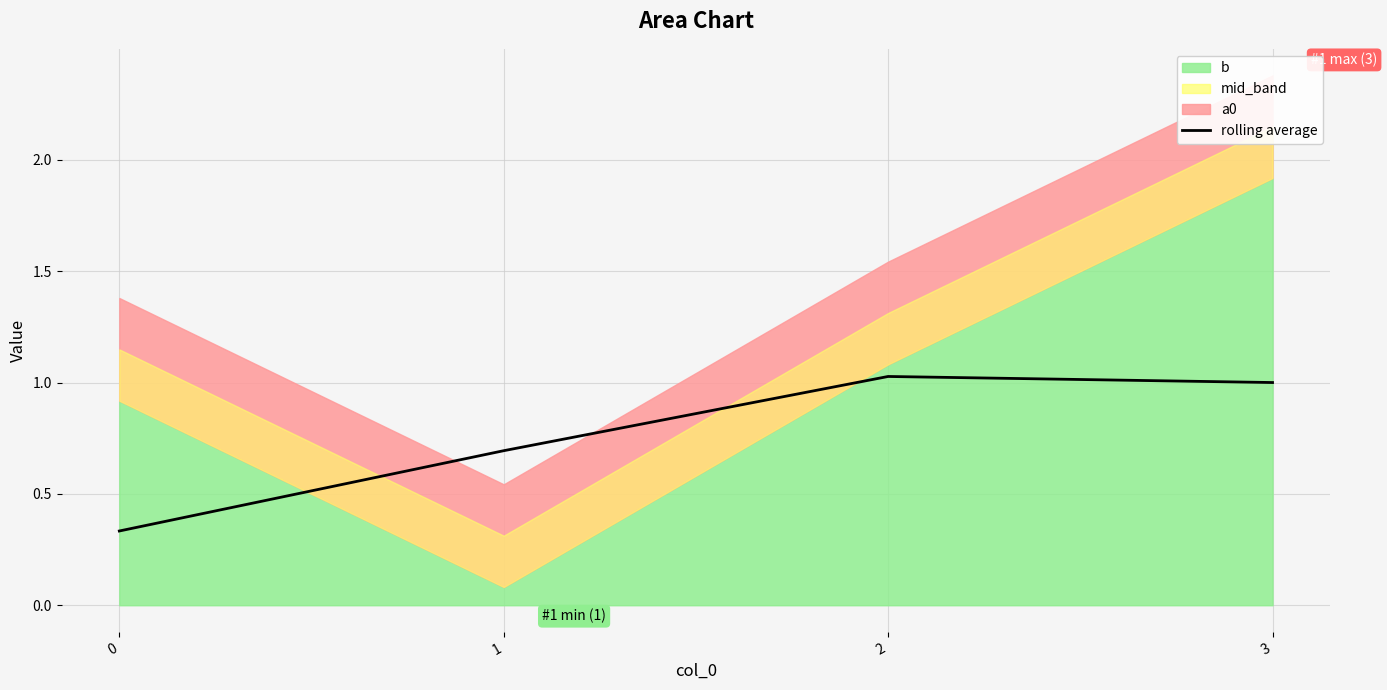

What is the change in value from 0 to 2?

+0.7